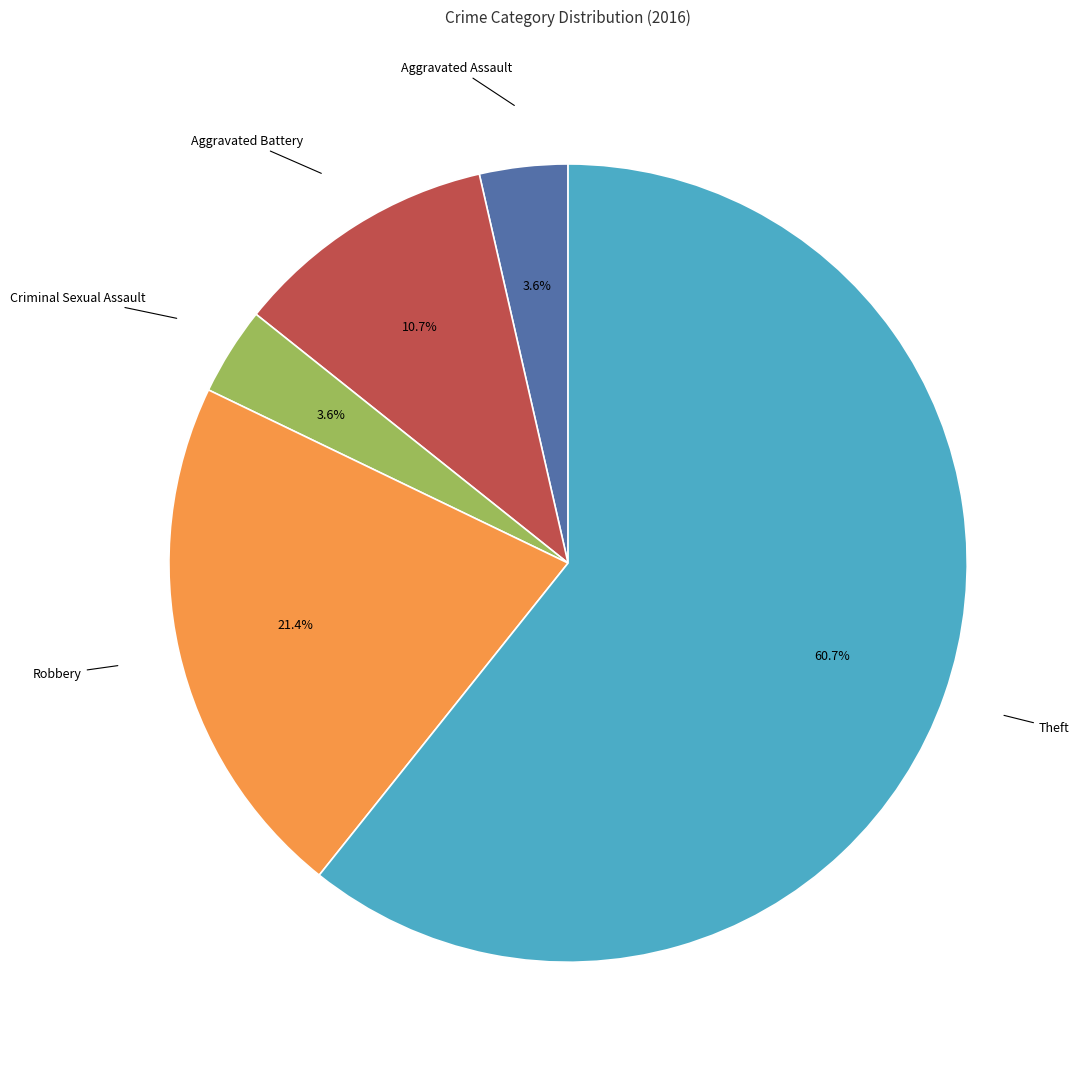

Does any single category account for the majority?

Yes